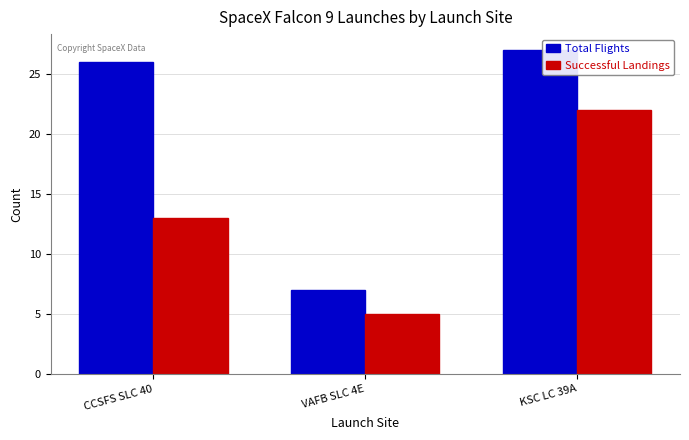

At which label is Total Flights closest to 17?

CCSFS SLC 40